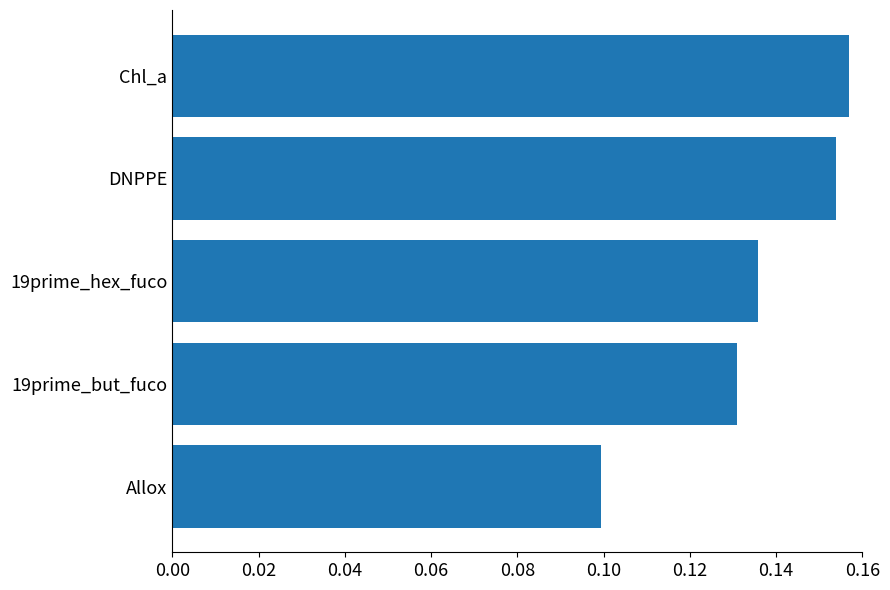

What is the change in value from Allox to Chl_a?

+0.1